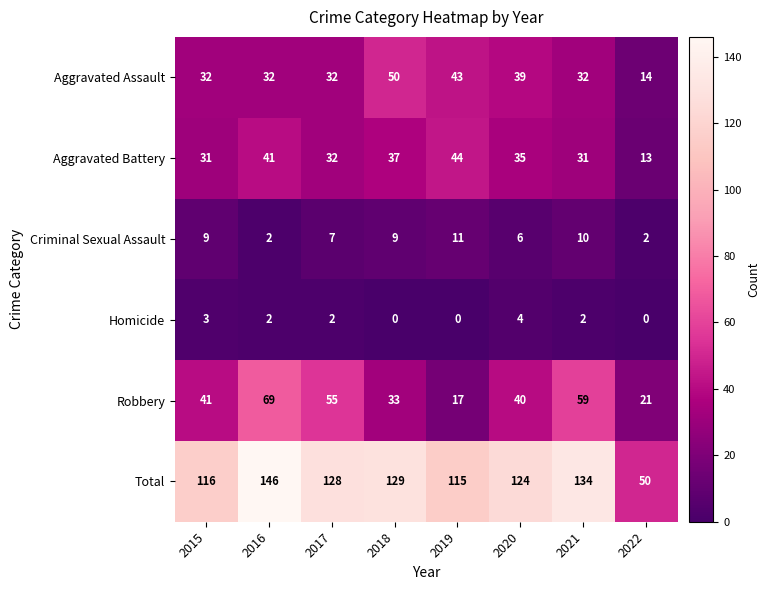

What is the sum of the Total values at 2016 and 2020?

270